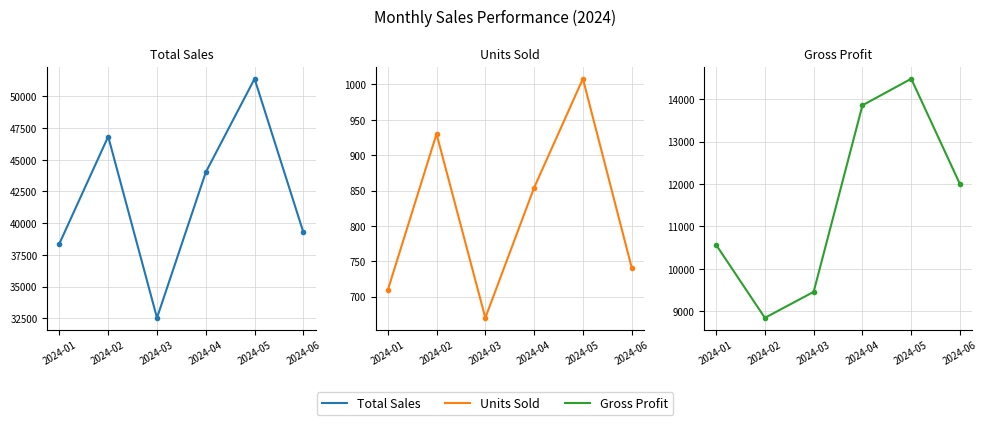

The Total Sales series shows 13642.4 at 2024-01. True or false?

False